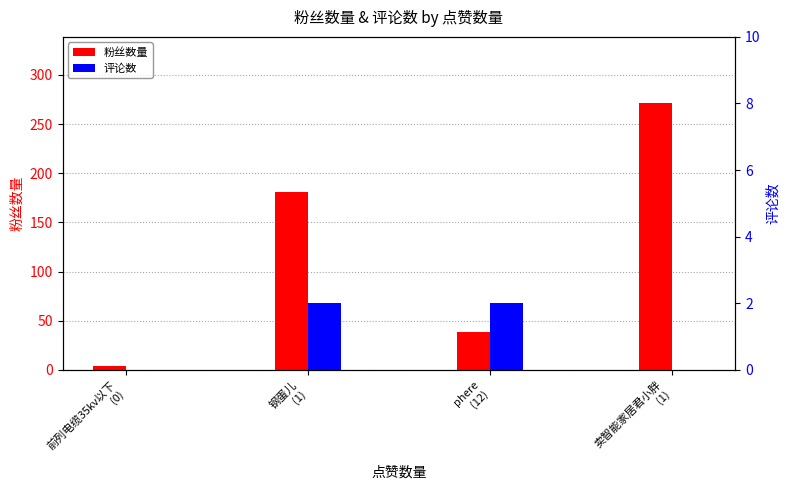

At which label does 粉丝数量 reach its peak?

卖智能家居君小胖
(1)